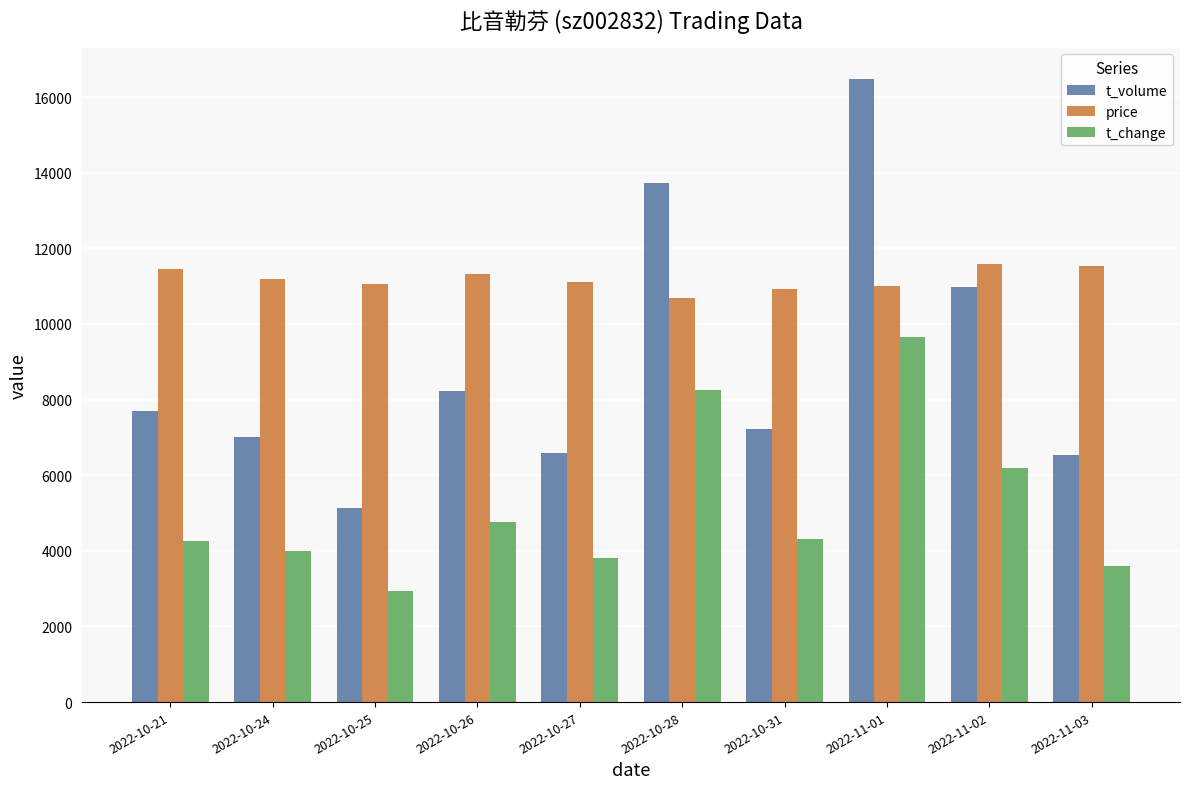

Which category has the lowest value across all series?

2022-10-25